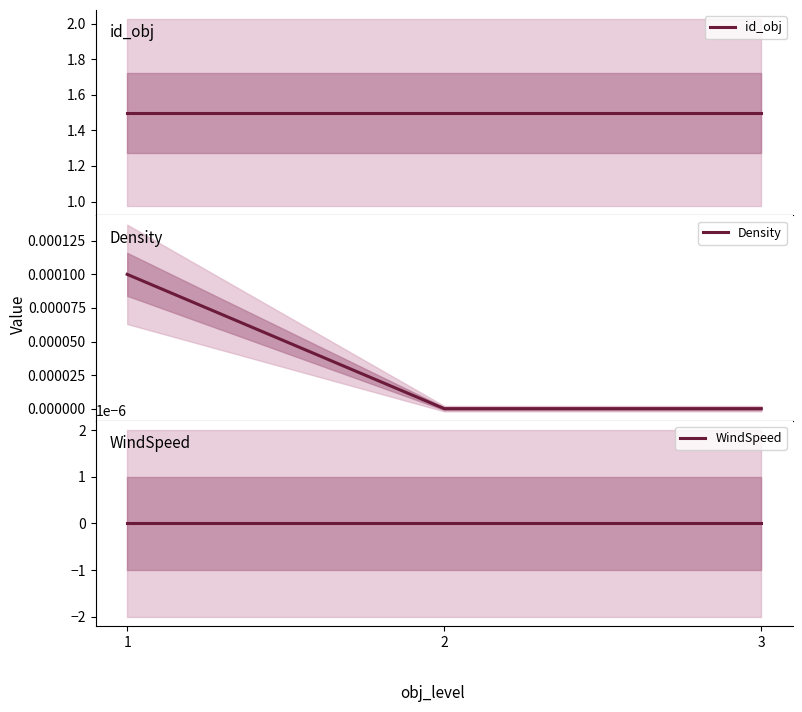

Which series has the largest total across all categories?

id_obj